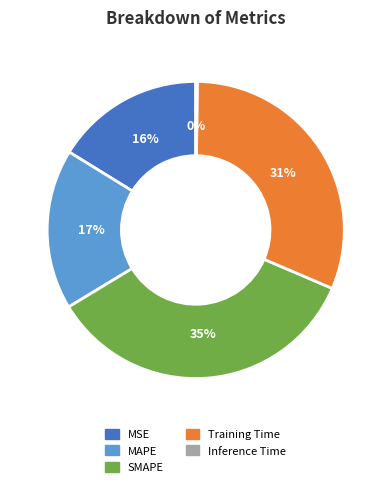

Which slice is the largest?

SMAPE